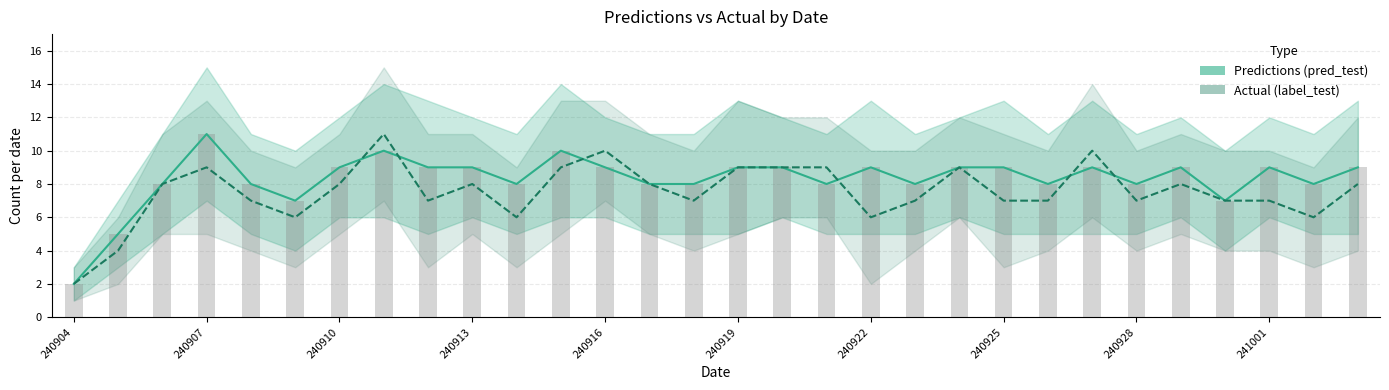

True or false: Actual (label_test) has a value of 2 at 240925.

False